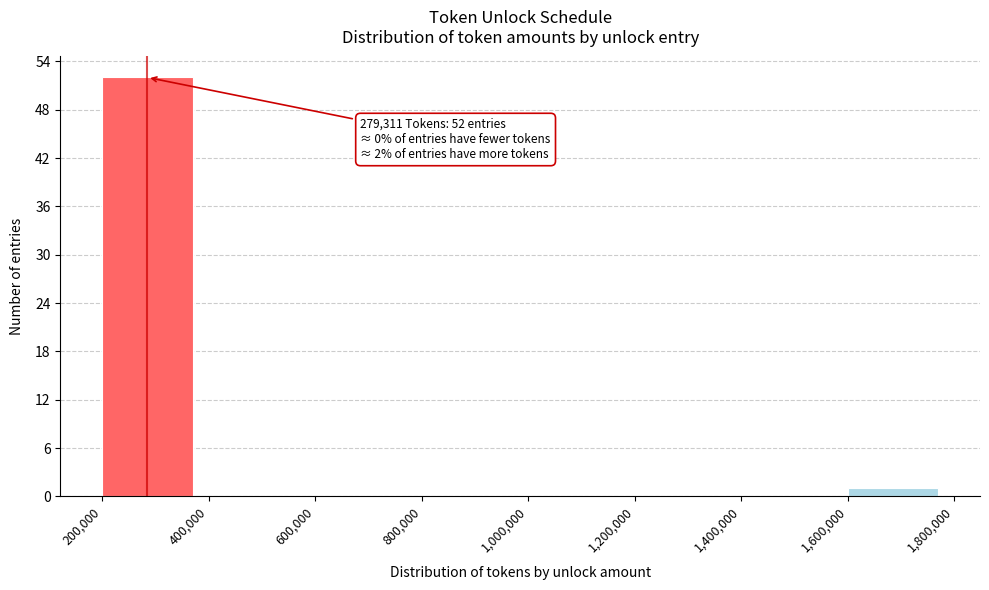

Which range on the x-axis has the tallest bar?

200,000 to 400,000